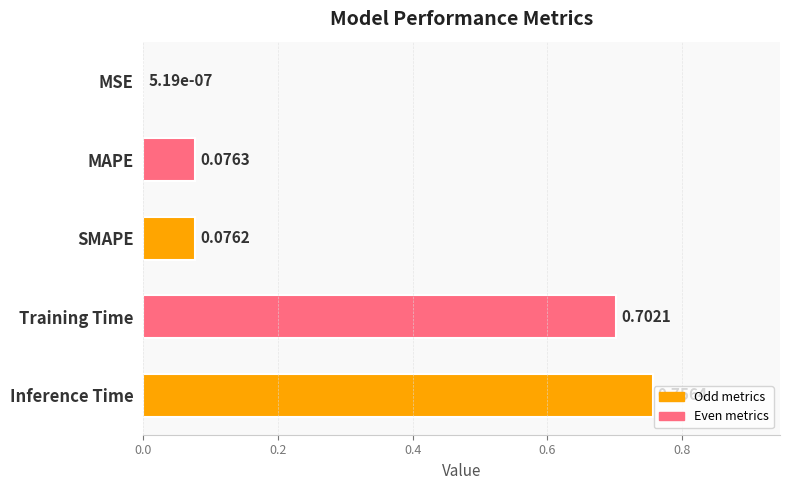

What is the sum of all values?

1.6